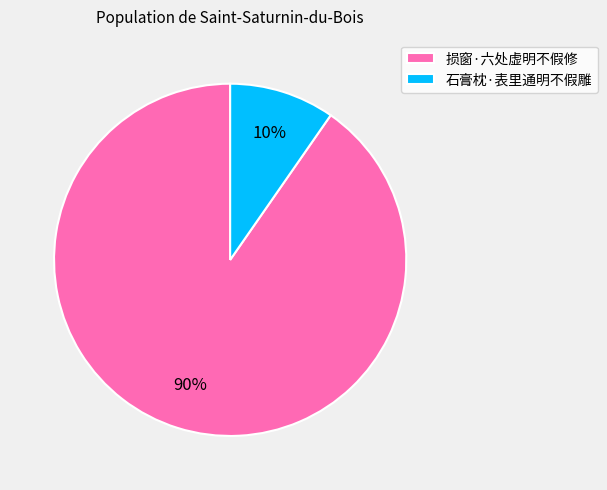

Is it true that 损窗·六处虚明不假修 is 99% of the pie?

False